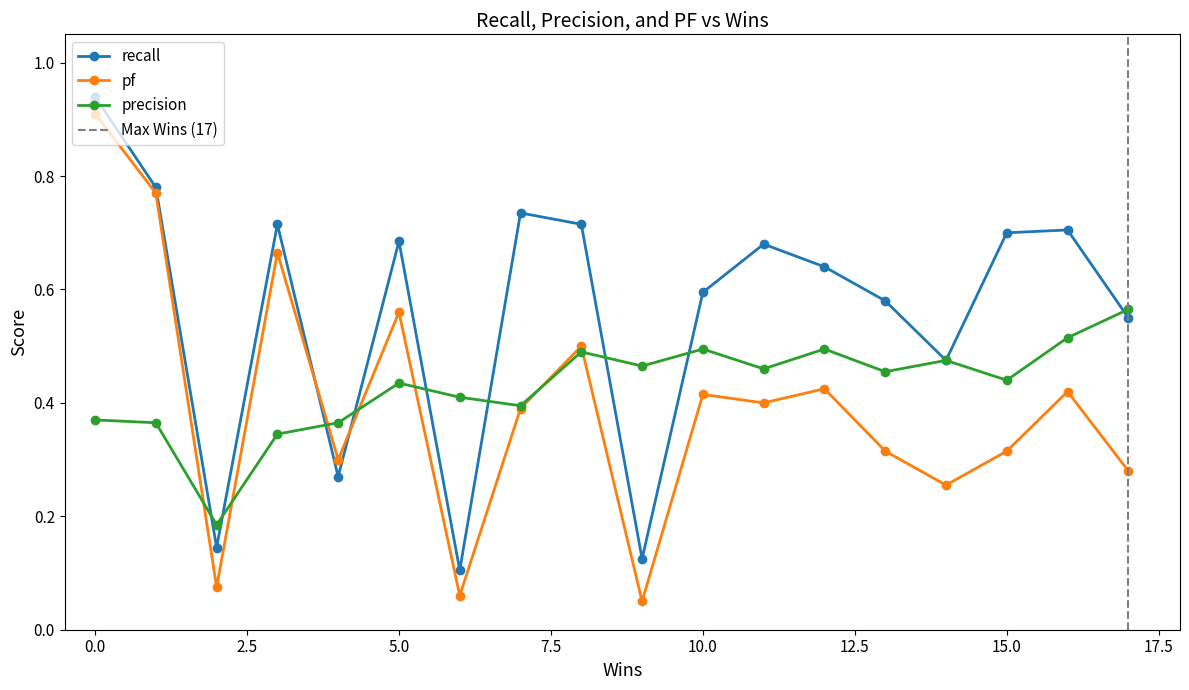

At how many categories does at least one series exceed 0?

18